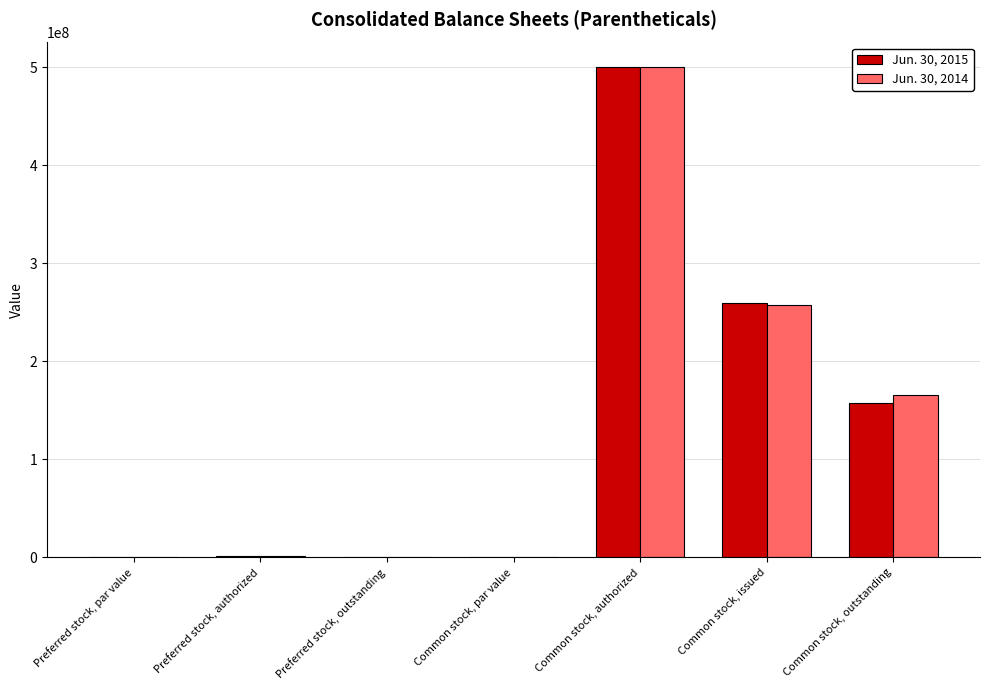

True or false: Jun. 30, 2014 has a value of 228641507.6 at Common stock, outstanding.

False